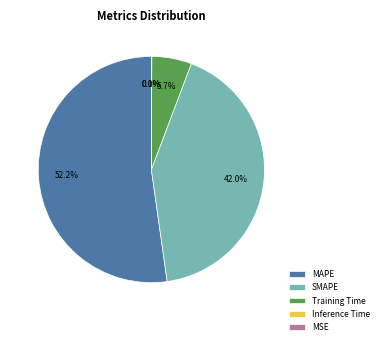

Which slice is the largest?

MAPE